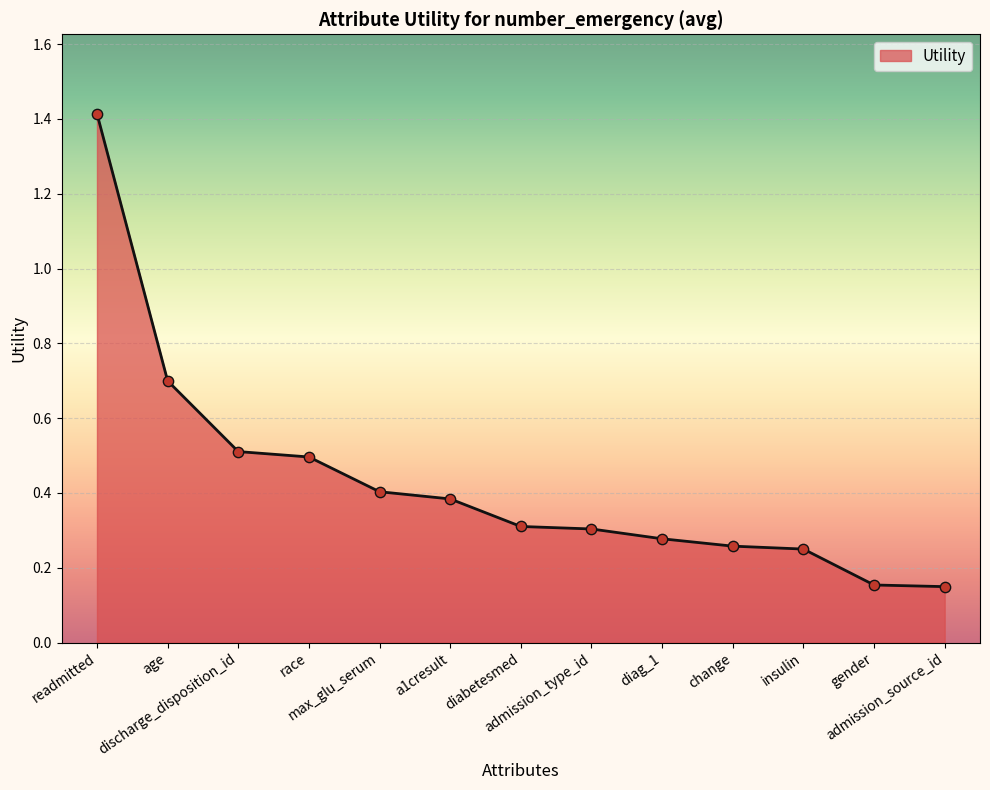

Which has a higher value, diabetesmed or discharge_disposition_id?

discharge_disposition_id